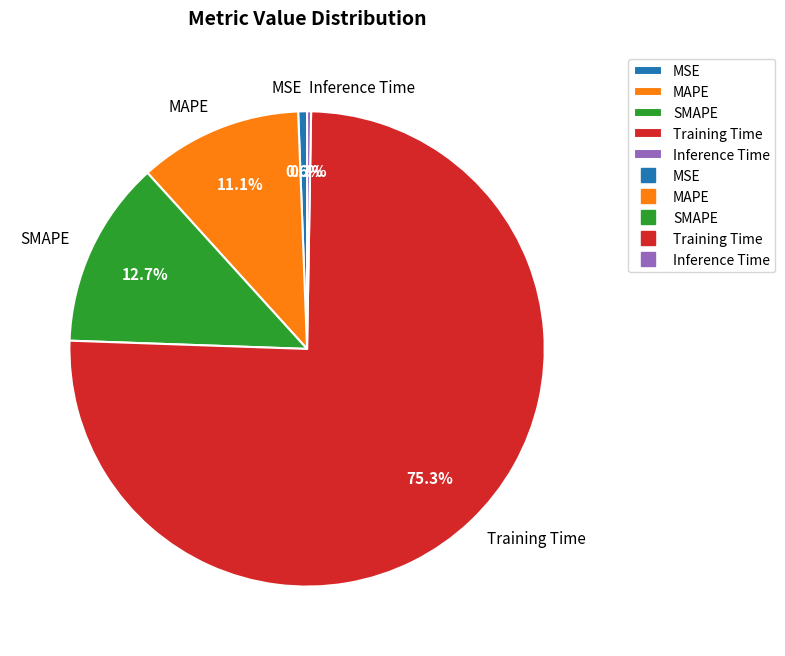

Which category has the biggest portion of the pie?

Training Time